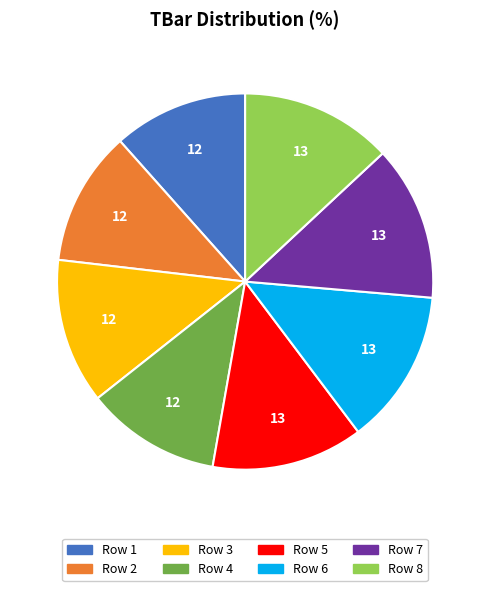

Is there a majority slice in this chart?

No